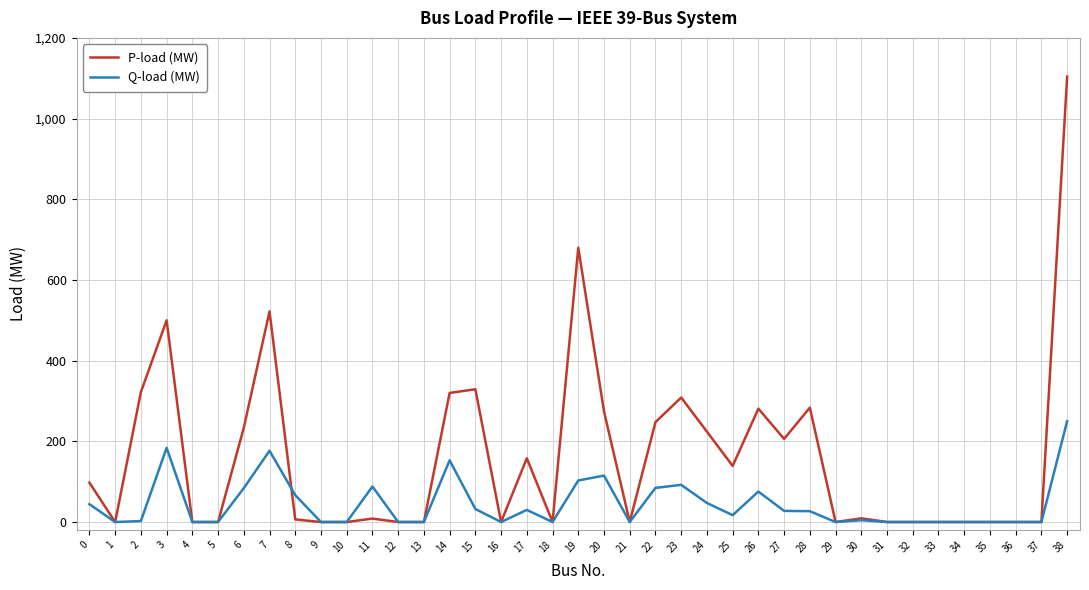

Rank the series by their maximum value, from highest to lowest.

P-load (MW), Q-load (MW)